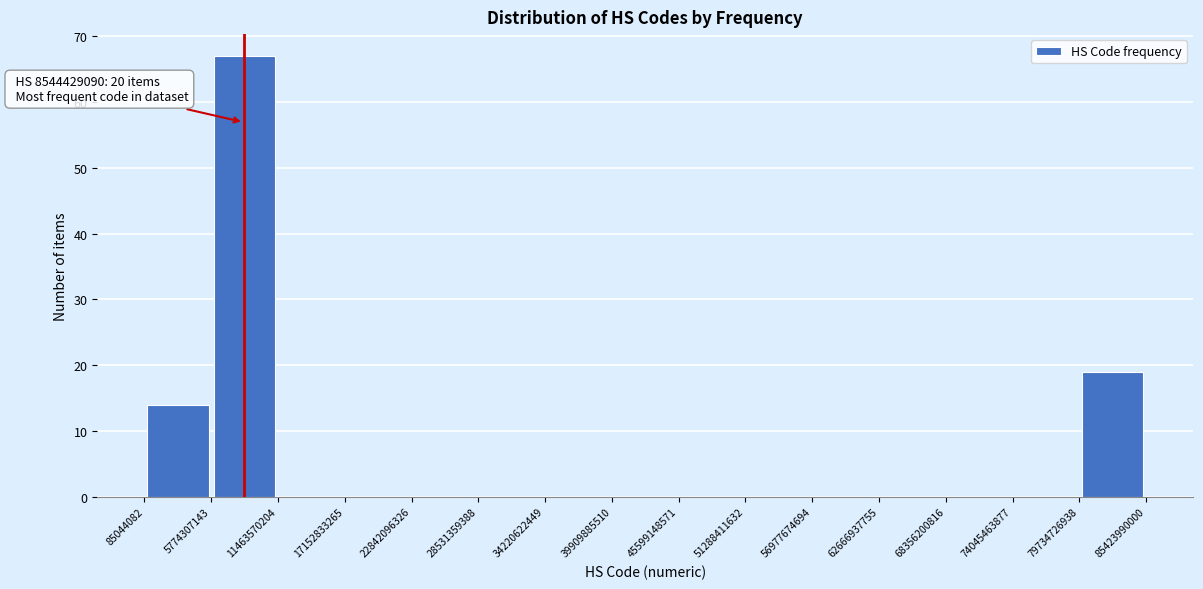

Which range on the x-axis has the tallest bar?

5774307143 to 11463570204